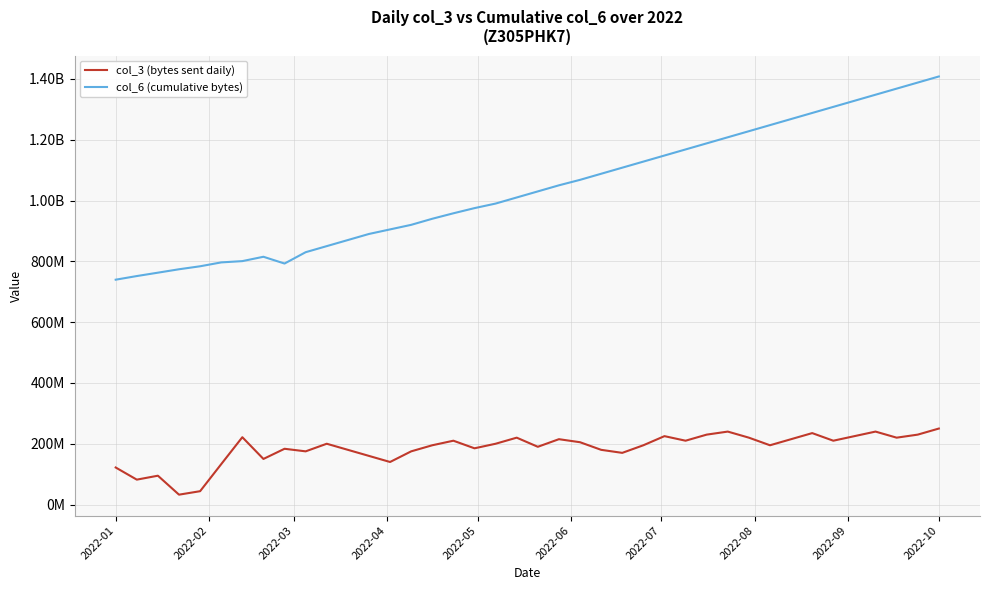

Does the chart display data point markers on the line(s)?

No